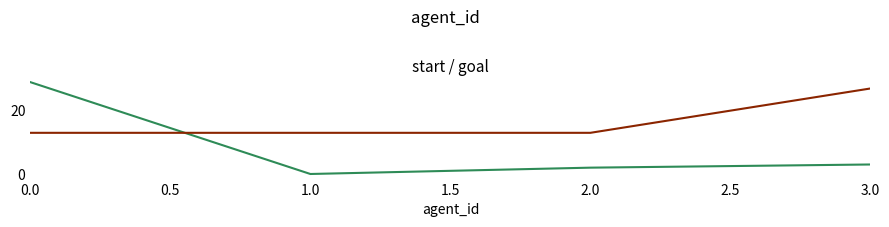

Which category has the lowest value across all series?

1.0